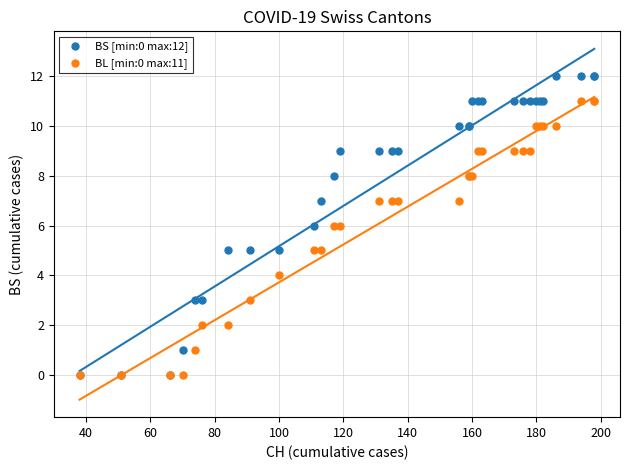

What are all the series names shown in the legend?

BS [min:0 max:12], BL [min:0 max:11]